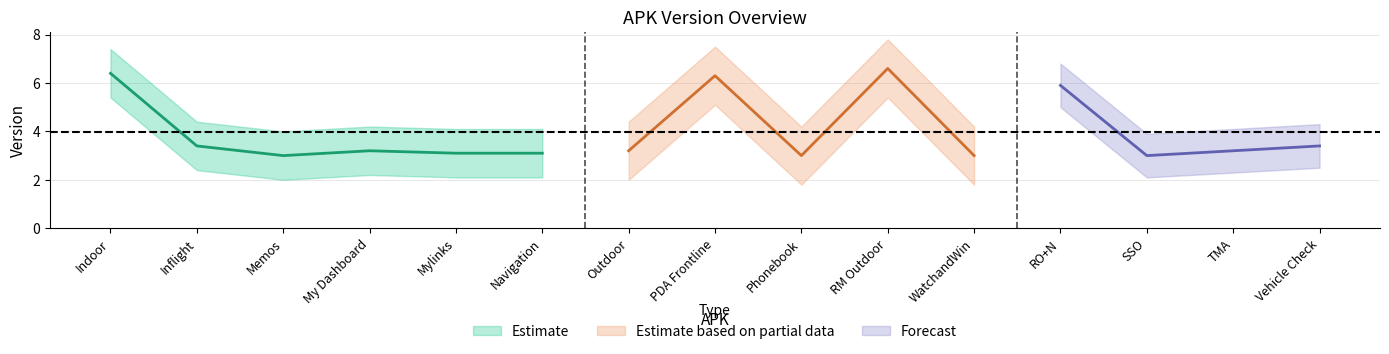

Reading right to left, extract all data points from this chart.

3.4	3.2	3.0	5.9	3.0	6.6	3.0	6.3	3.2	3.1	3.1	3.2	3.0	3.4	6.4